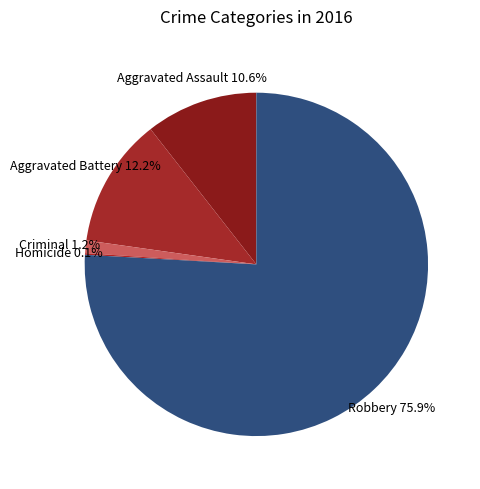

Which slice is the largest?

Robbery